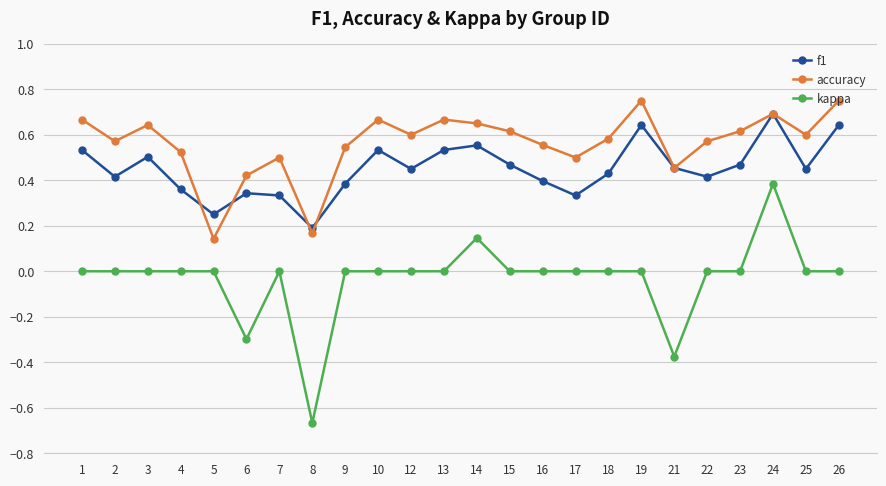

At which category does f1 reach its first local peak?

3